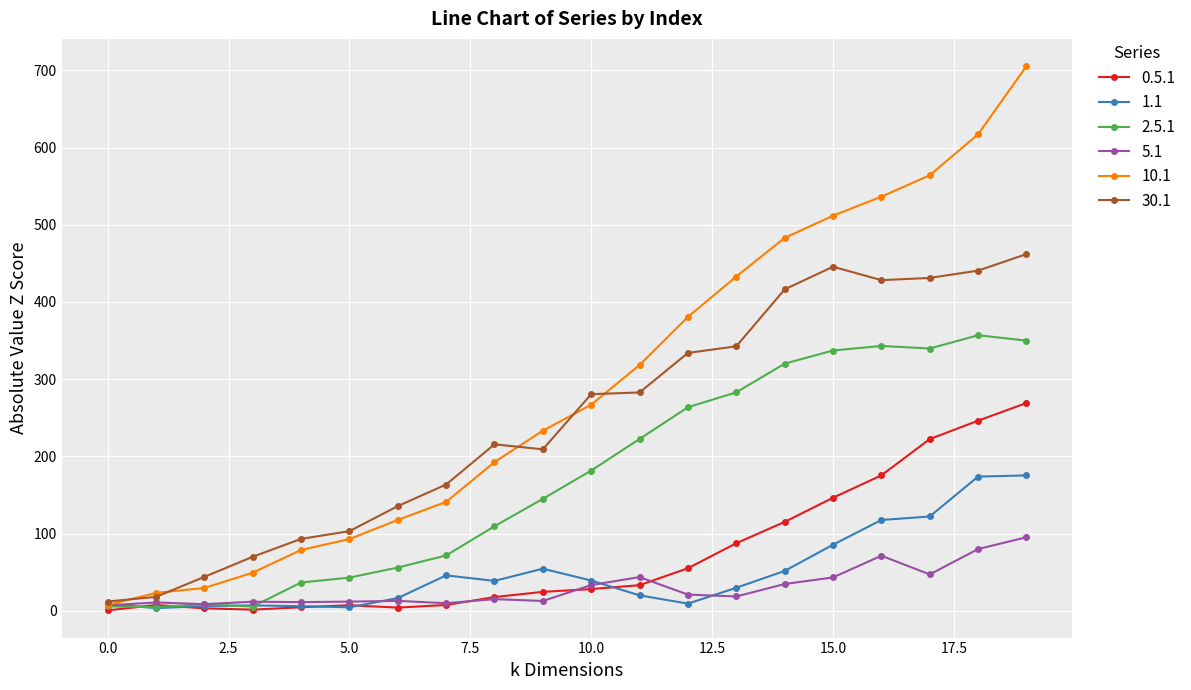

List the series in order of their peak value, highest first.

10.1, 30.1, 2.5.1, 0.5.1, 1.1, 5.1